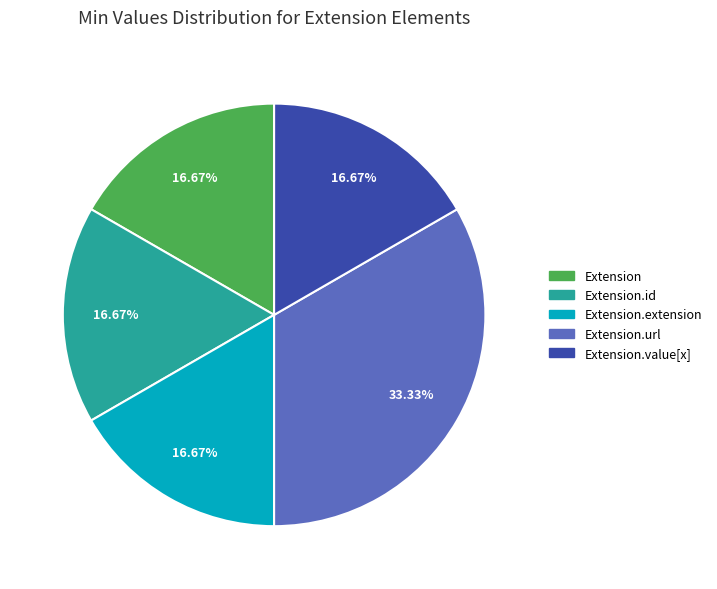

Is there any slice that represents more than half of the pie?

No